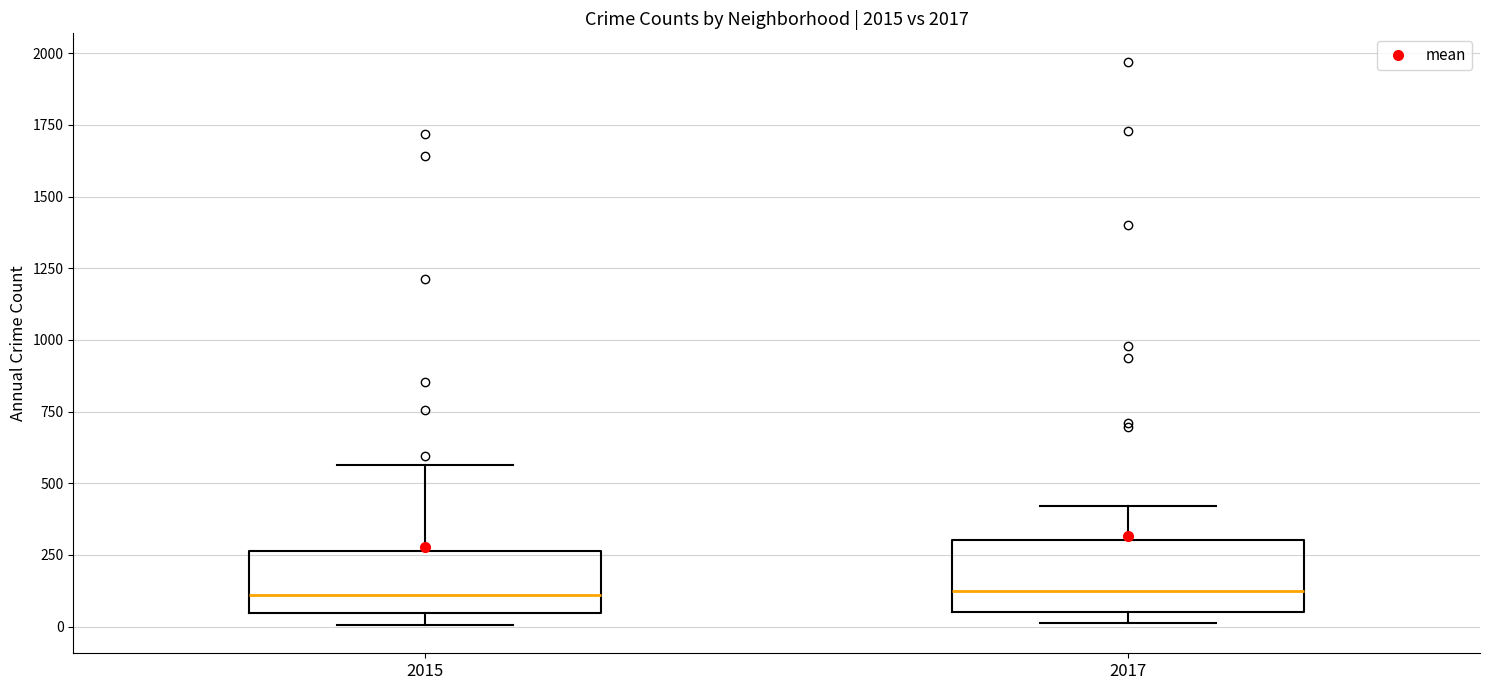

Reading left to right, read every box against the y-axis: the position of its median line, the range the box covers, and the ends of its whiskers. The values are not printed on the chart, so give them approximately, as read against the axis.

2015: median 100, box 50 to 250, whiskers 0 to 550
2017: median 100, box 50 to 300, whiskers 0 to 400